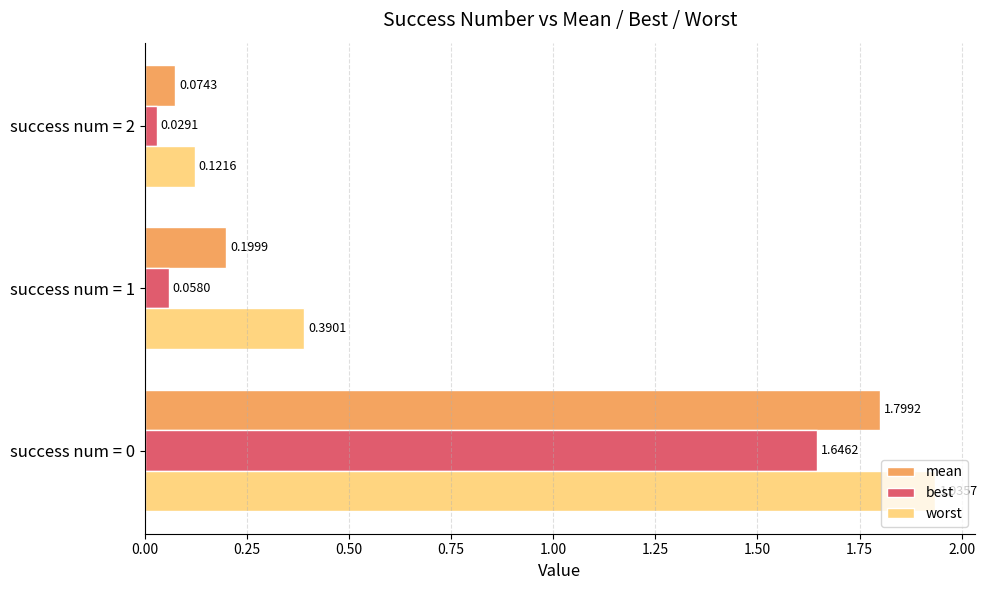

What is the average value of the worst series?

0.8